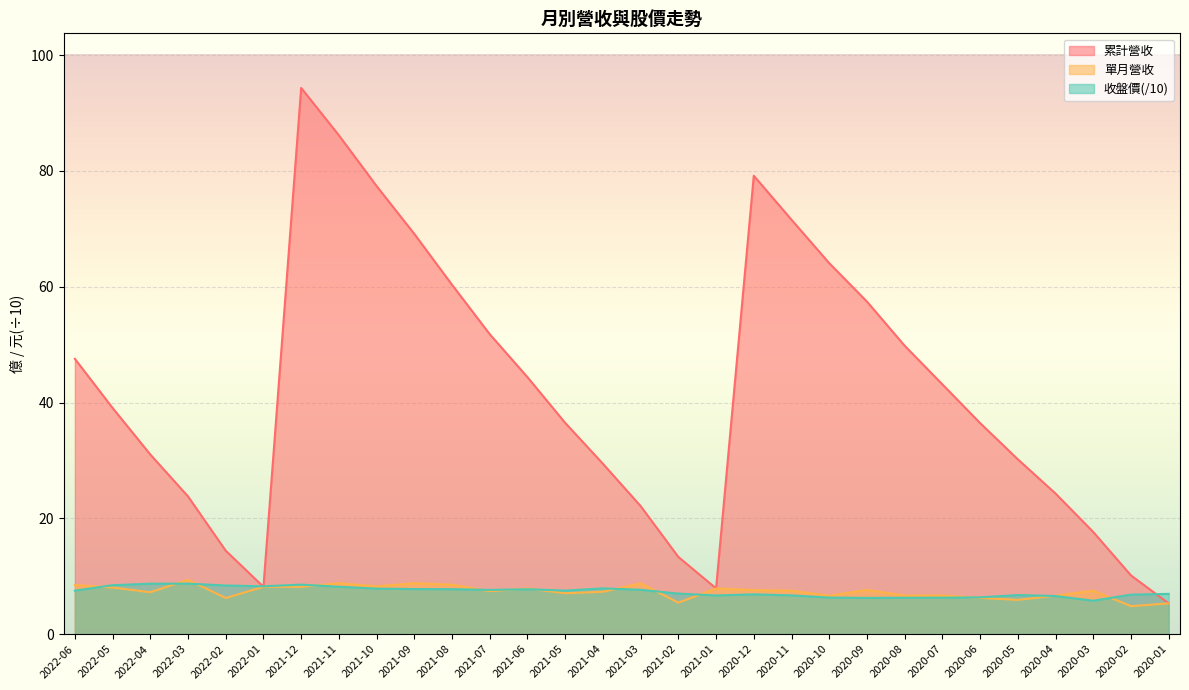

What are all the series names shown in the legend?

累計營收, 單月營收, 收盤價(/10)